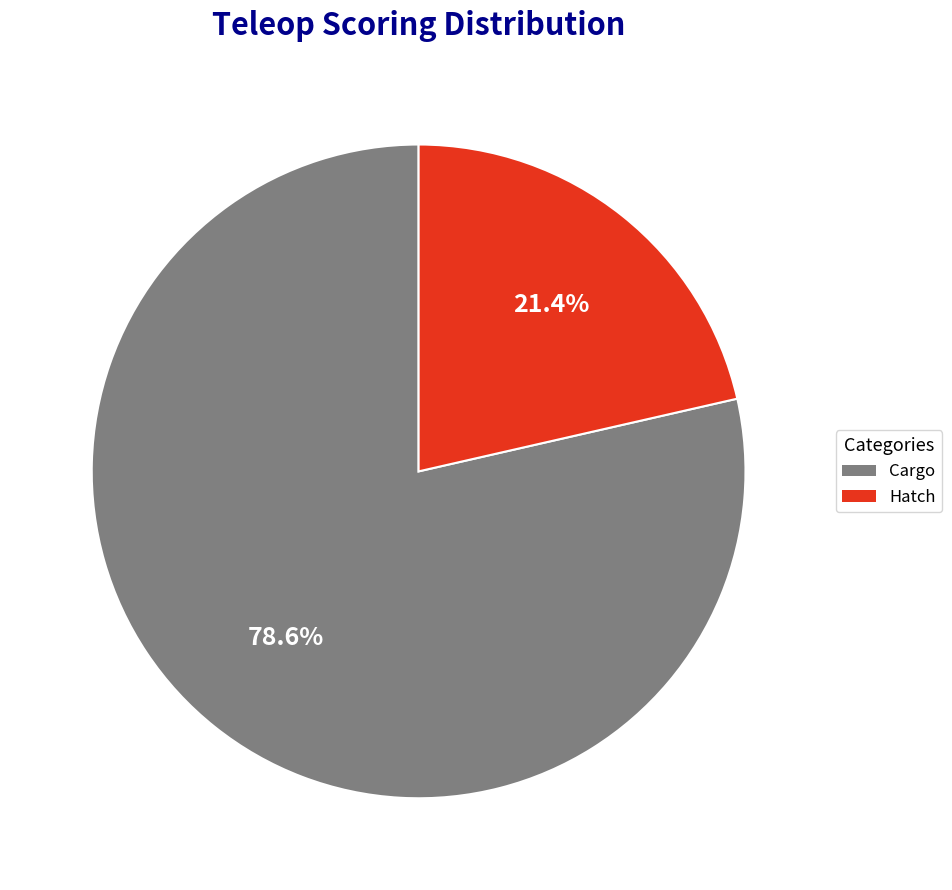

What is the total percentage of Hatch and Cargo?

100.0%